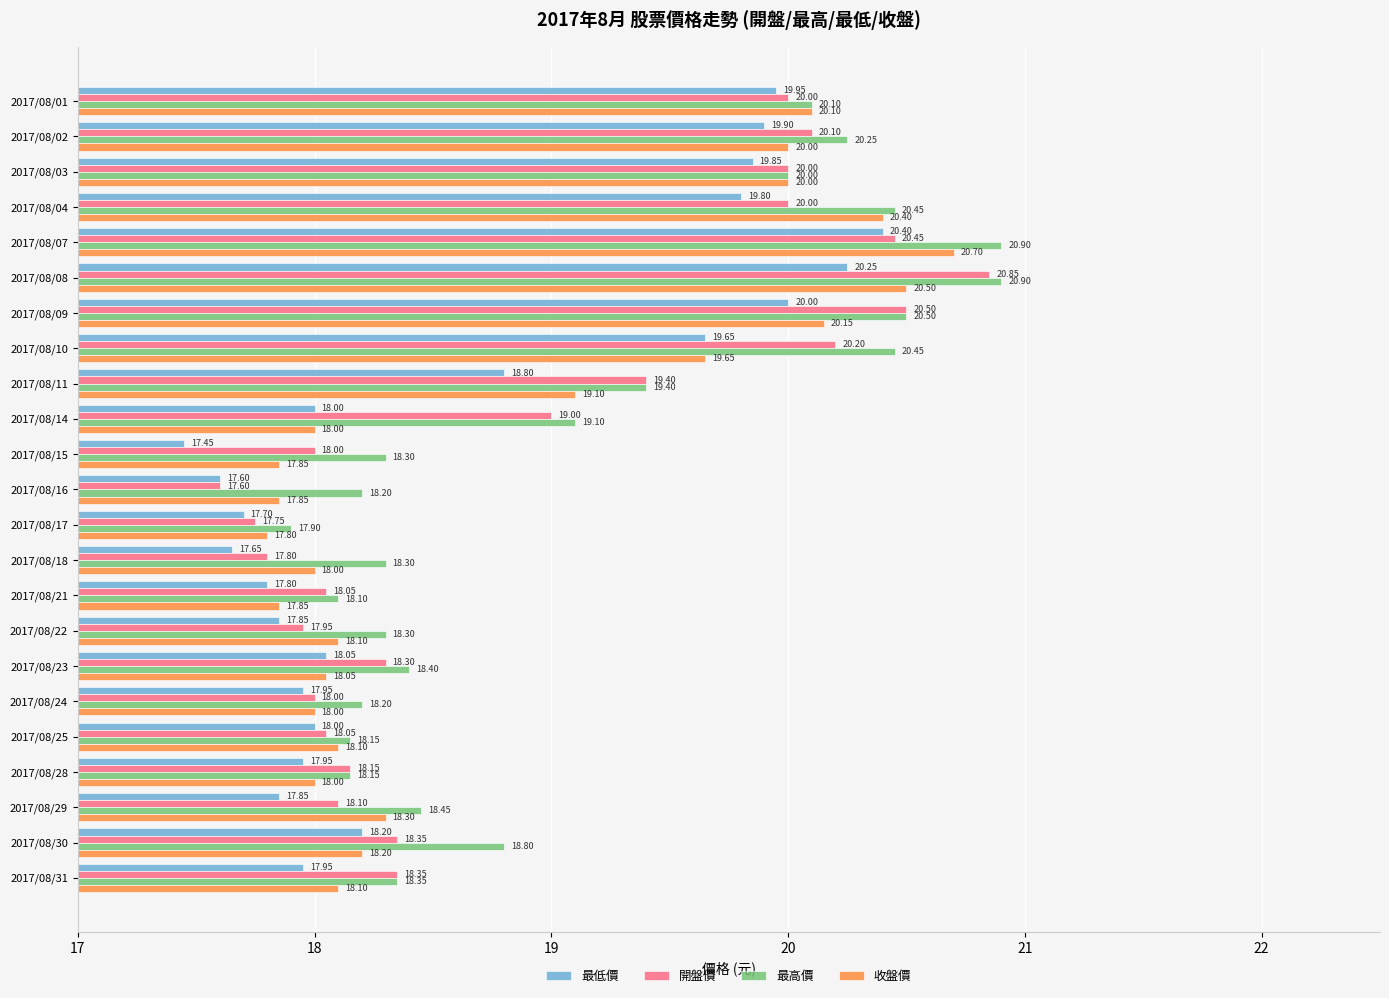

Where is 開盤價 nearest to the value 19?

2017/08/14